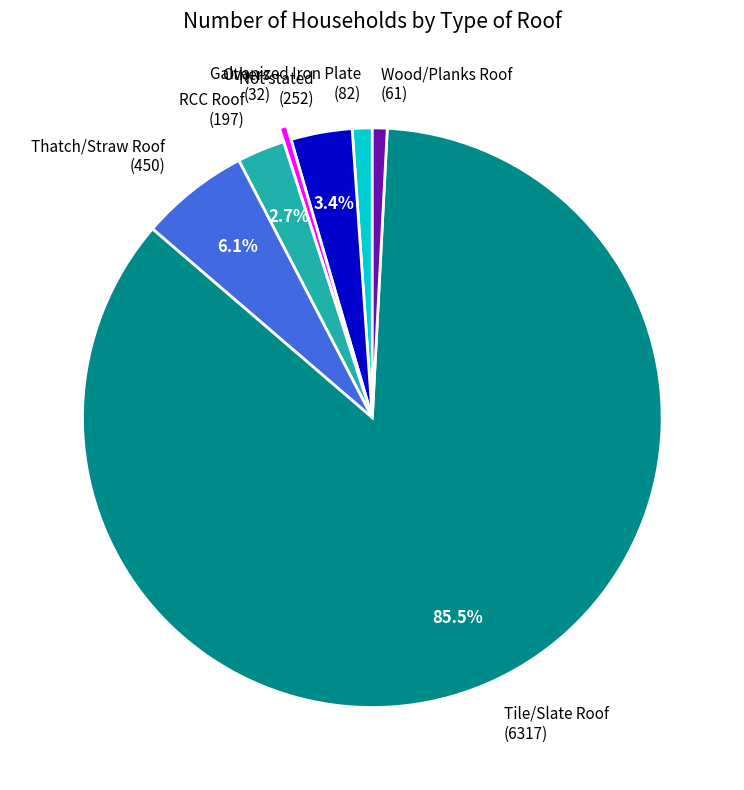

What is the largest slice in the pie chart?

Tile/Slate Roof